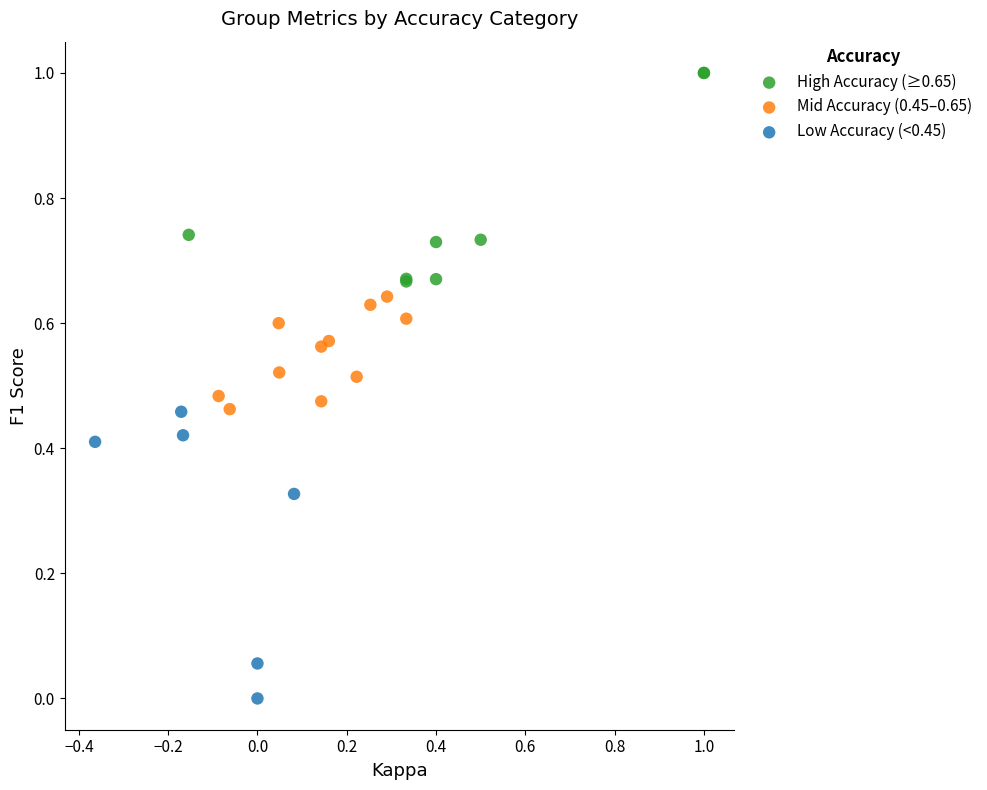

Which series reaches the maximum Y coordinate?

High Accuracy (≥0.65)